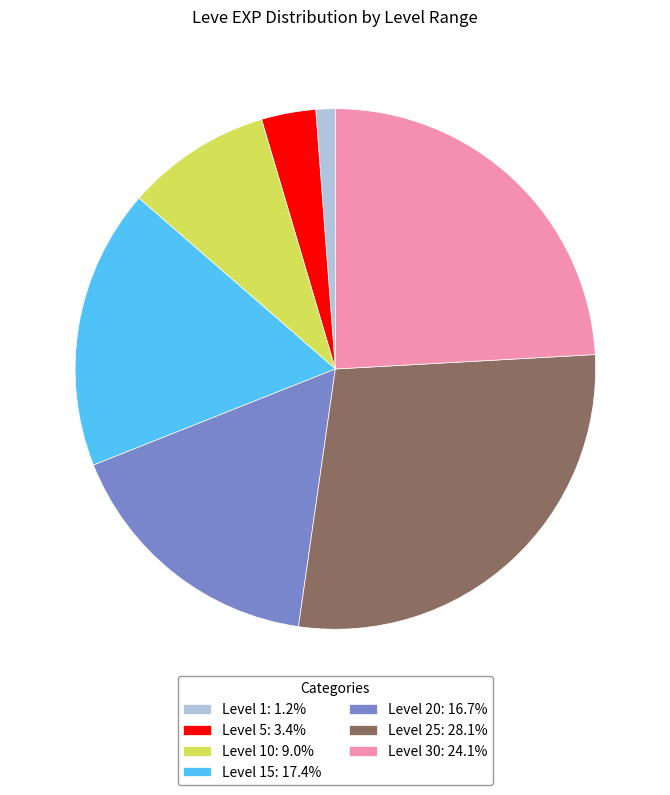

Does Level 30: 24.1% account for over 50% of the chart?

No